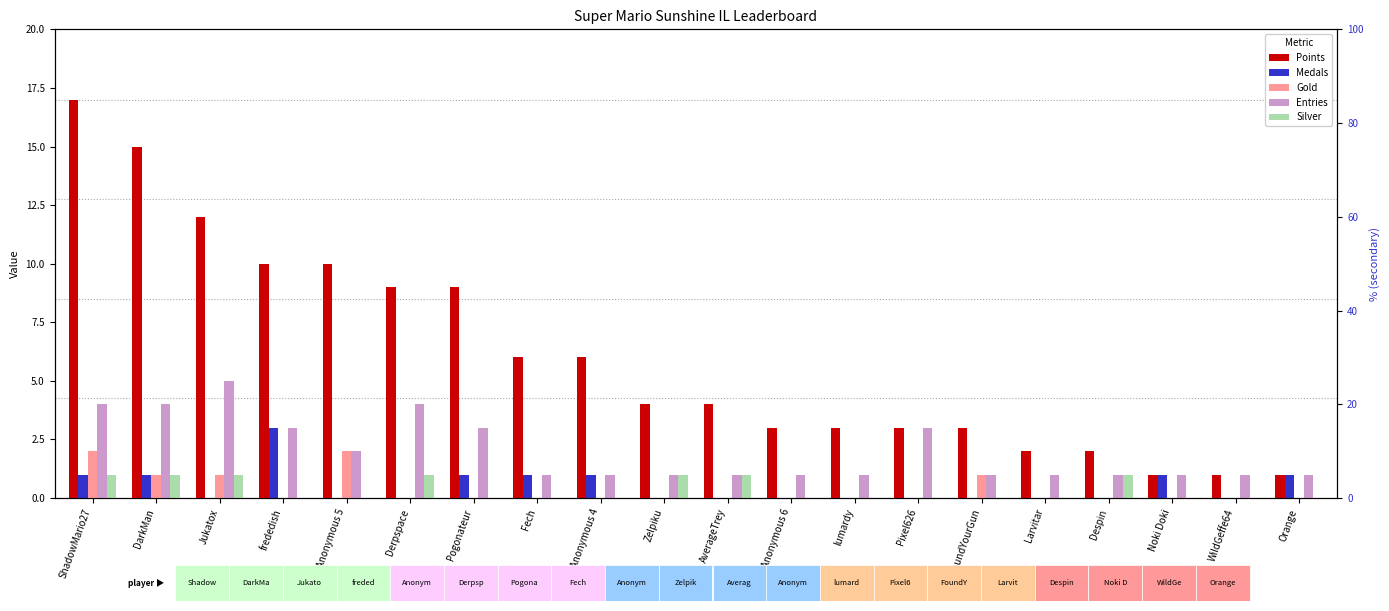

List the labels in order of Medals value, smallest first.

Jukatox, Anonymous 5, Derpspace, Zelpiku, AverageTrey, Anonymous 6, lumardy, Pixel626, FoundYourGun, Larvitar, Despin, WildGeffe64, ShadowMario27, DarkMan, Pogonateur, Fech, Anonymous 4, Noki Doki, Orange, frededish